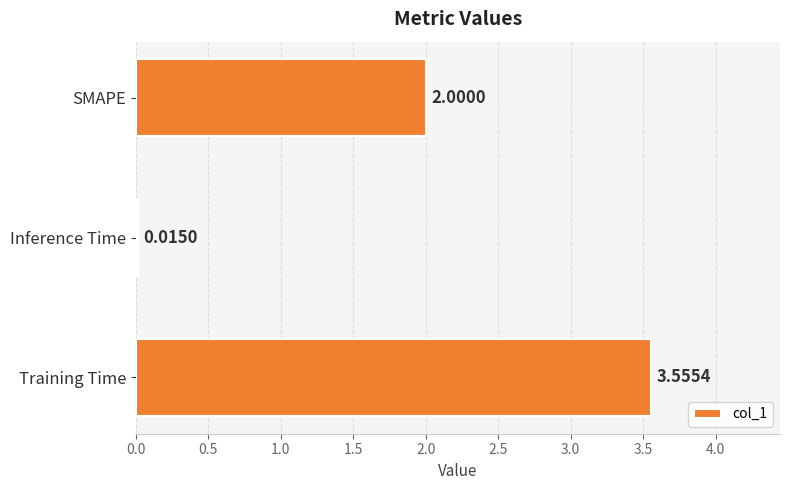

What is the average value?

1.9